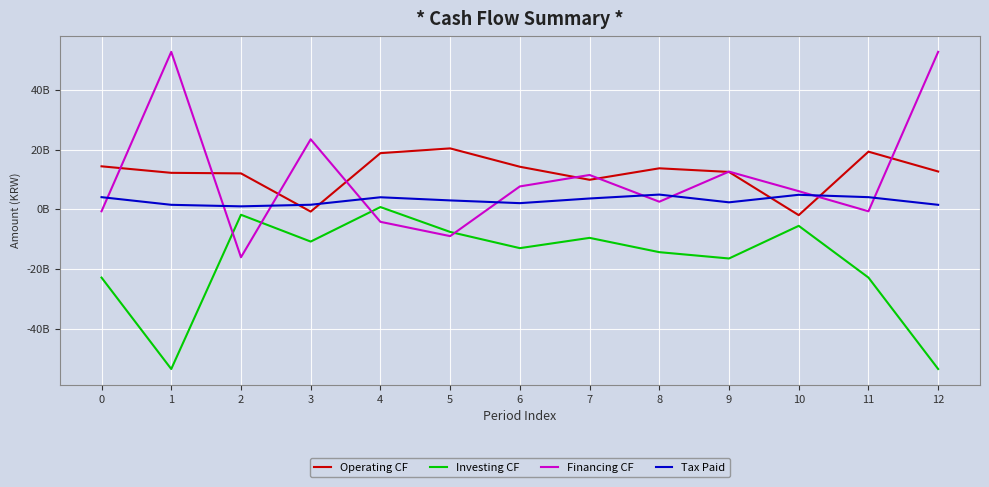

Is this an area chart (filled region under the line)?

No